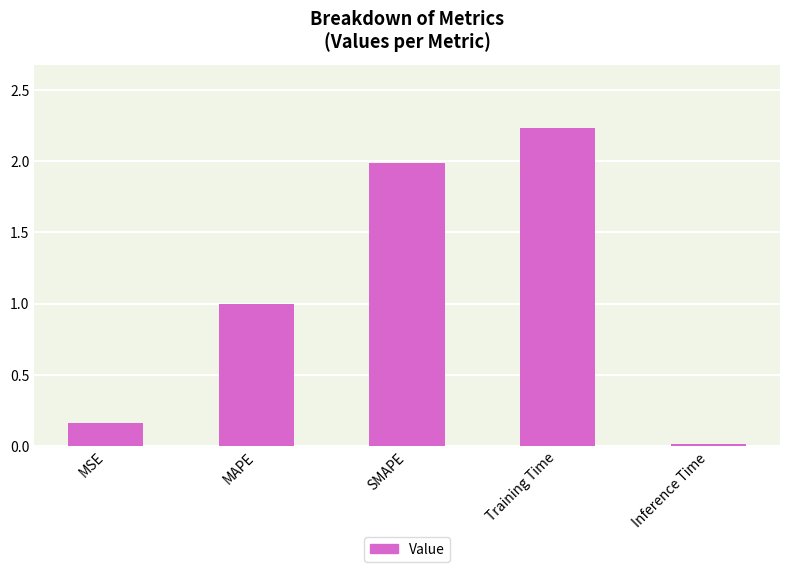

What is the label of the 2nd bar from the right?

Training Time